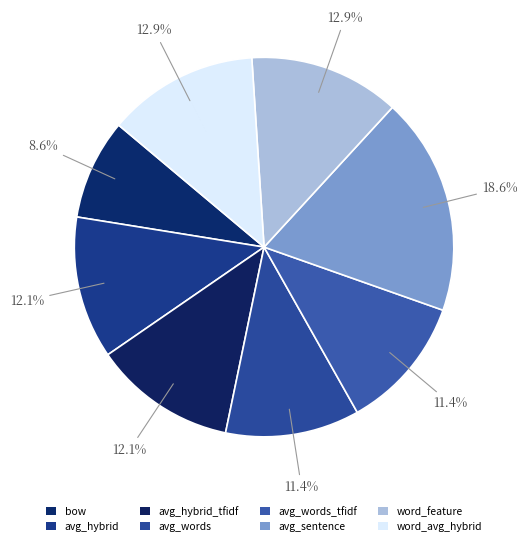

Which slice is the largest?

avg_sentence